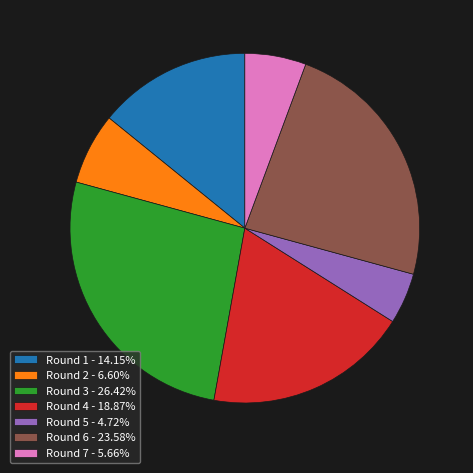

Rank the categories by value from lowest to highest.

Round 5, Round 7, Round 2, Round 1, Round 4, Round 6, Round 3